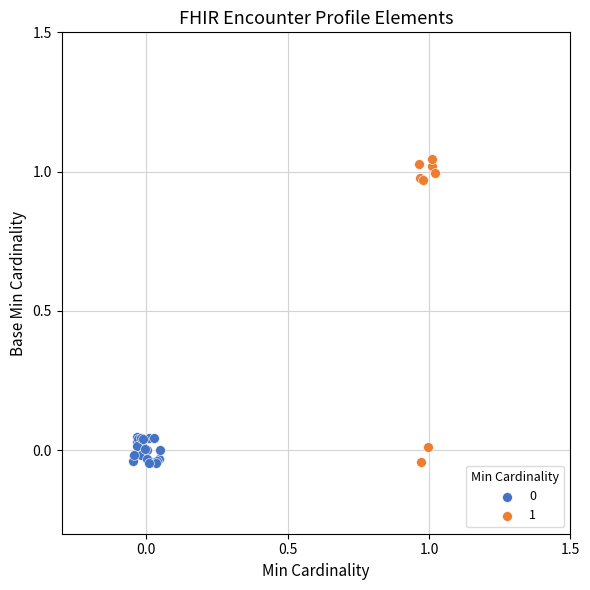

Which series contains the highest Y value?

1